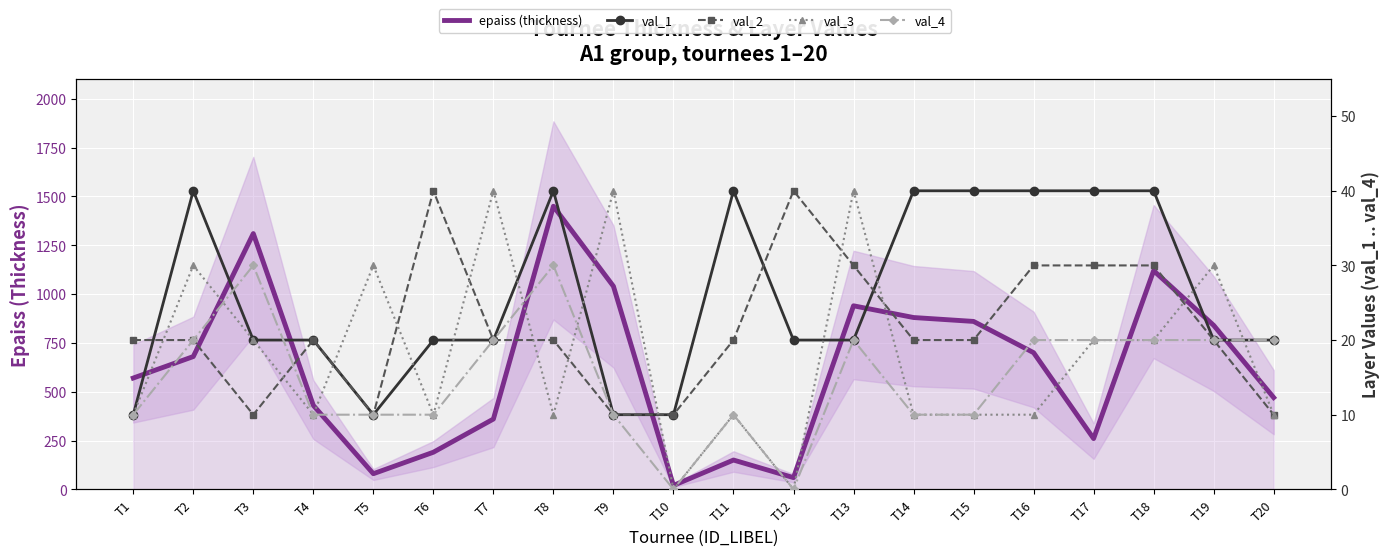

True or false: epaiss (thickness) has a value of 880 at T14.

True